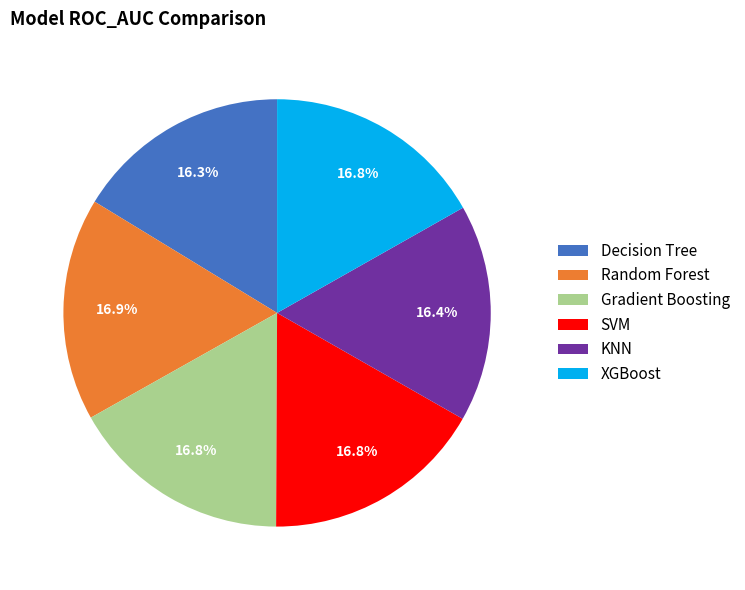

To the nearest percent, what is the combined percentage of KNN and SVM?

33%